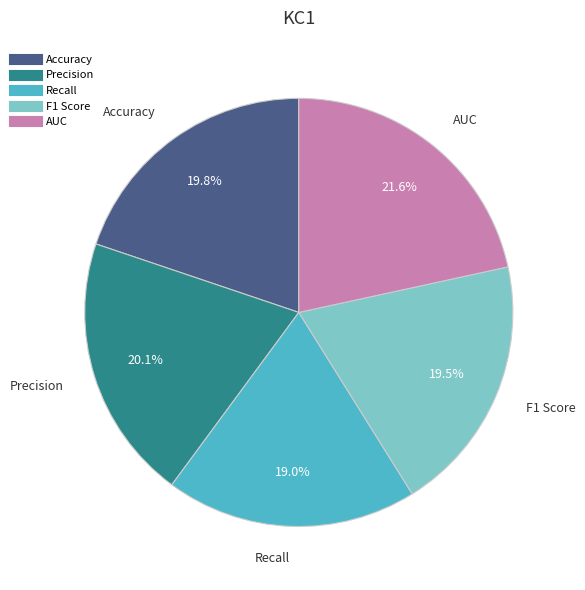

To the nearest percent, what portion does Accuracy represent?

20%